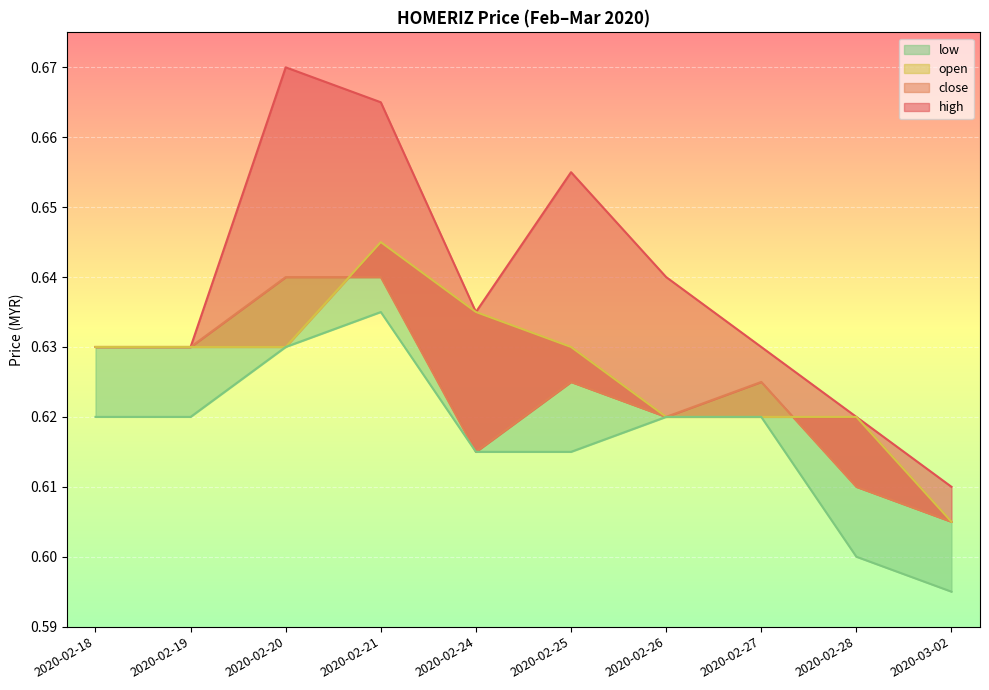

What is the highest value of the low series?

0.6